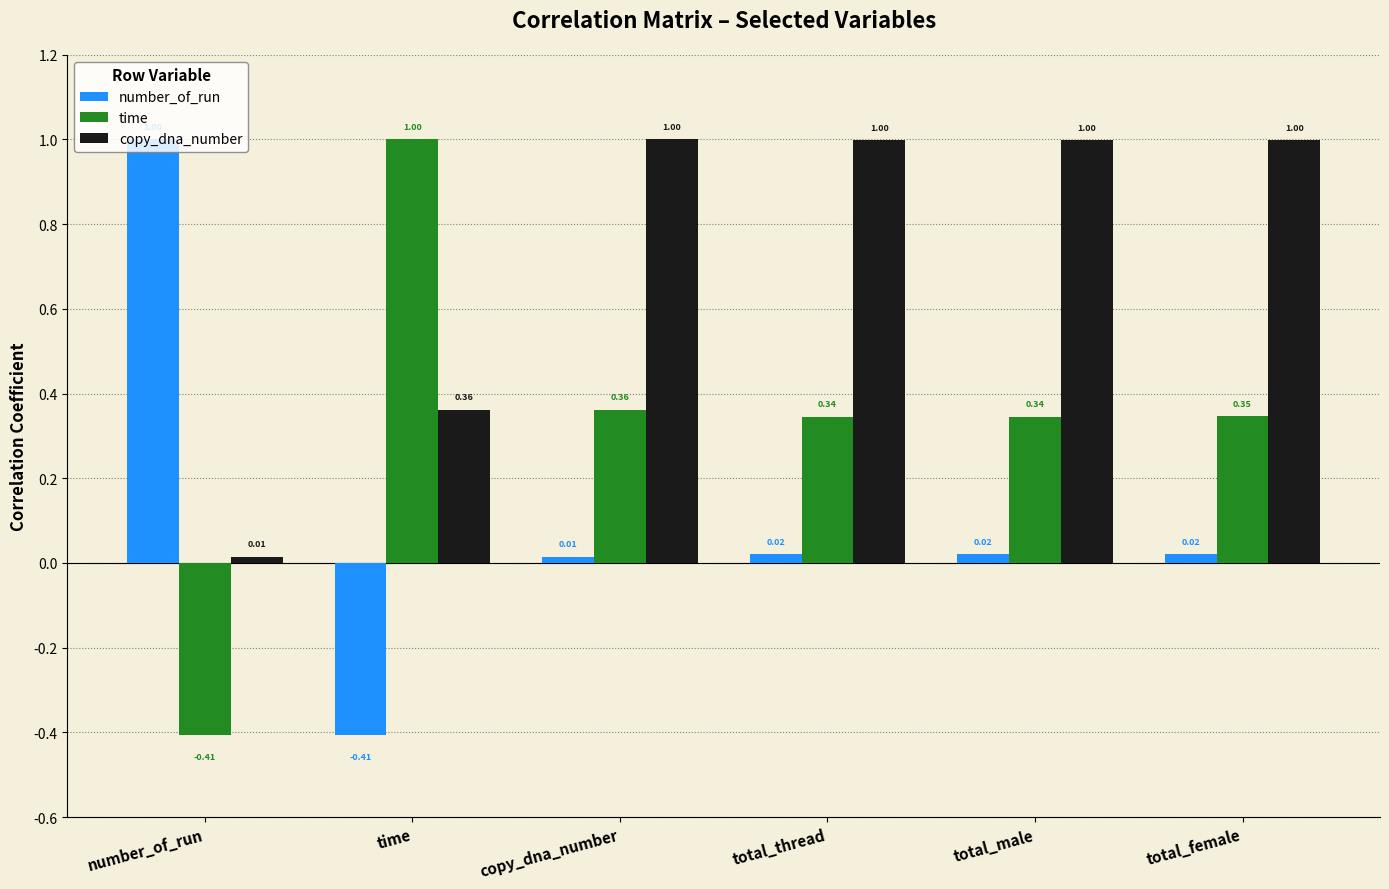

Rank the series at time from highest to lowest value.

time, copy_dna_number, number_of_run